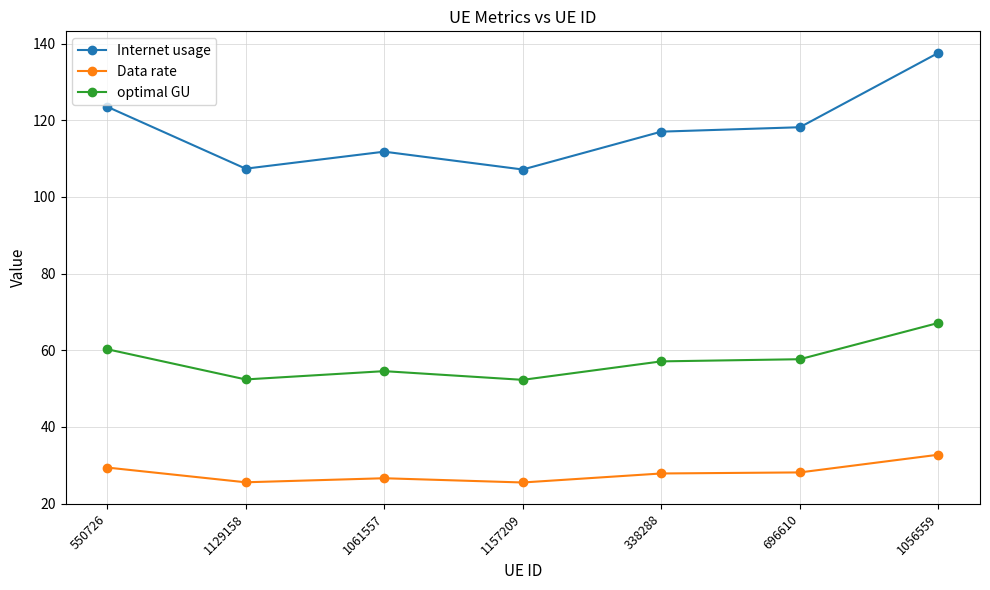

The optimal GU series shows 57.7 at 696610. True or false?

True